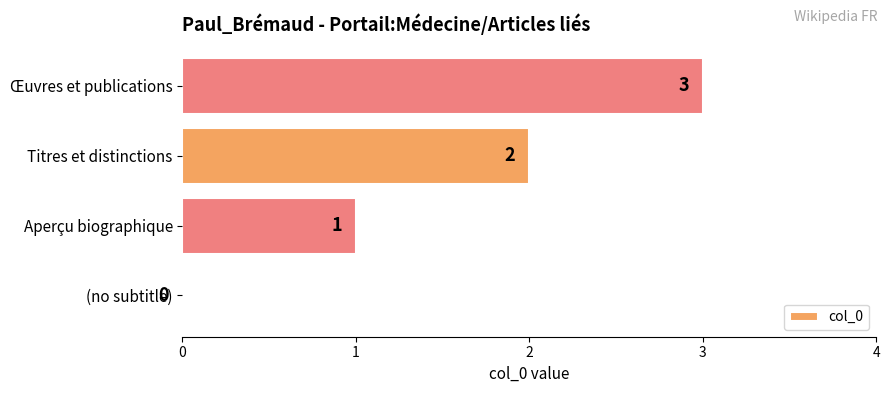

What is the change in value from Aperçu biographique to Titres et distinctions?

+1